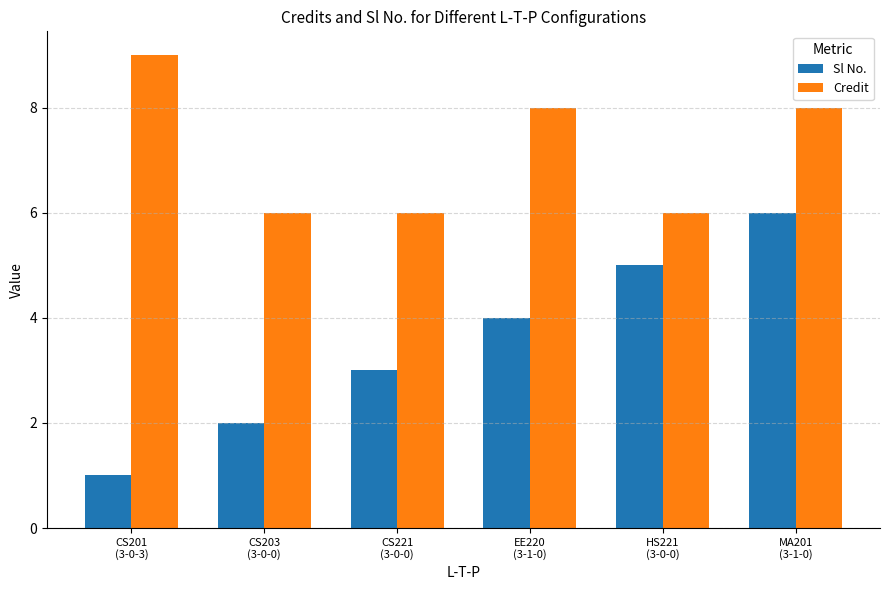

What is the spread (max minus min) of values at CS221
(3-0-0)?

3